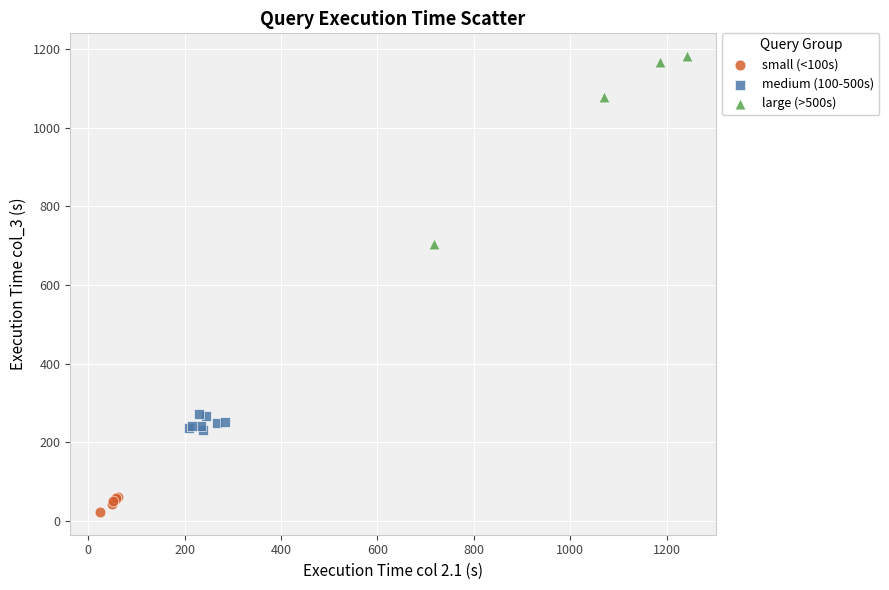

Which series contains the lowest Y value?

small (<100s)